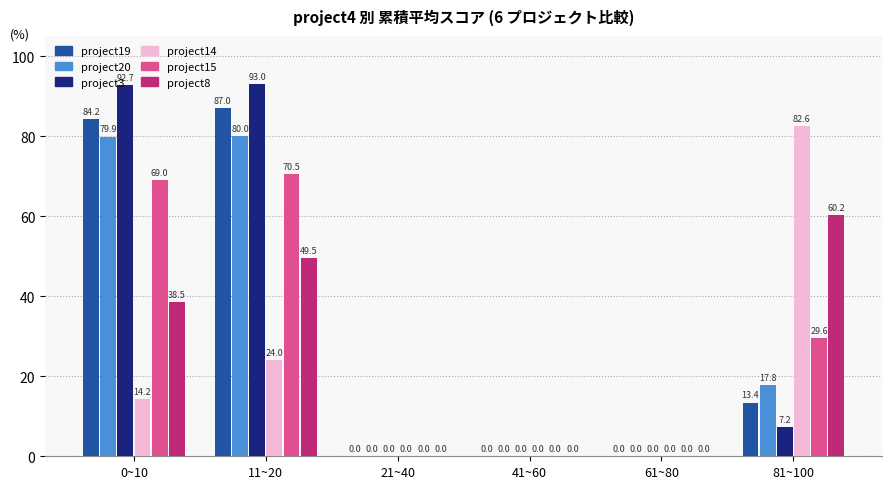

Which series has the largest total across all categories?

project3